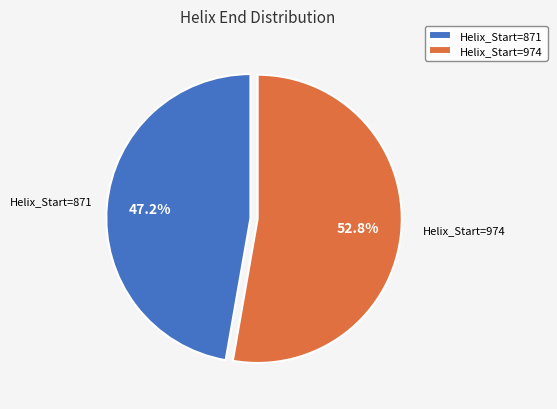

Is there any slice that represents more than half of the pie?

Yes